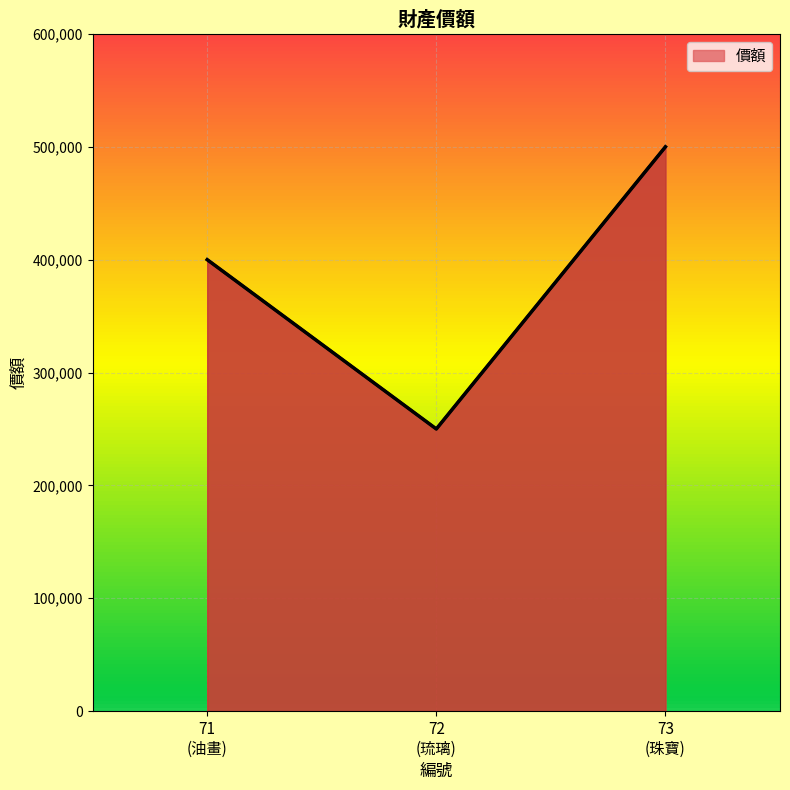

How many lines are shown in the chart?

1